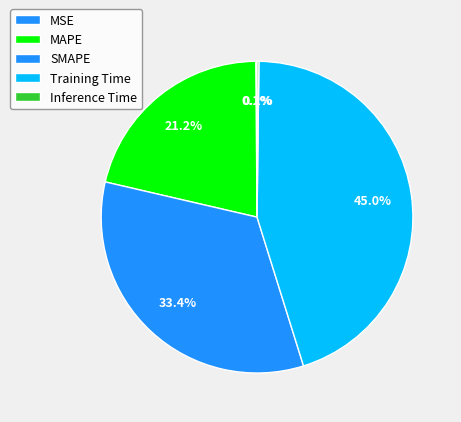

How many segments does this pie chart have?

5